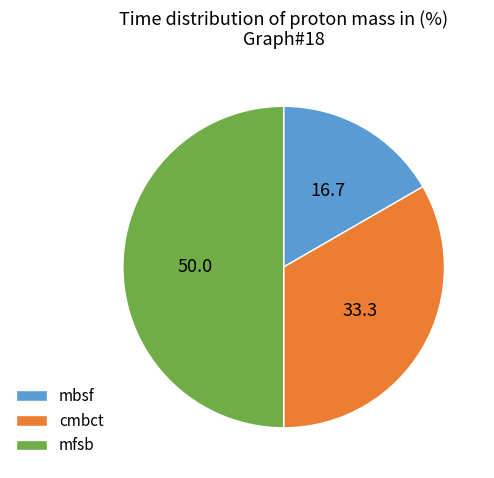

Between mbsf and mfsb, which is larger?

mfsb